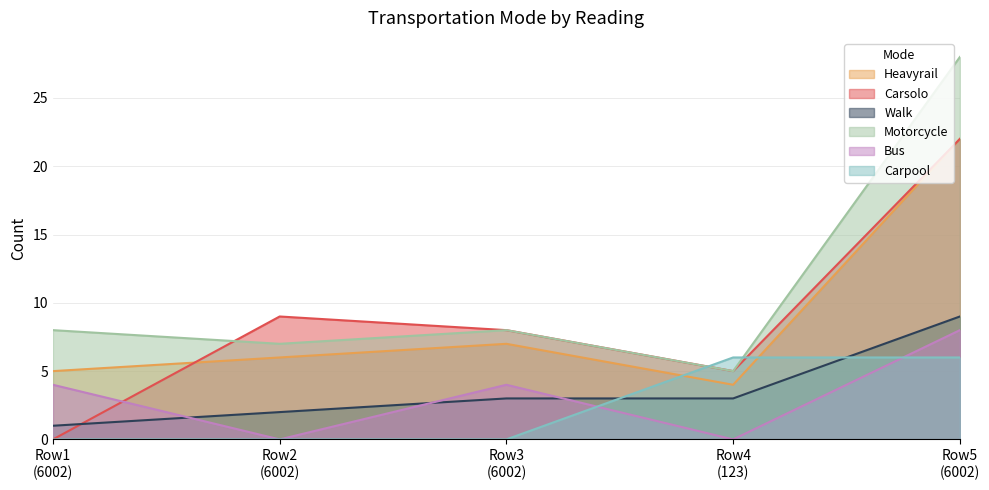

What is the lowest value of the Heavyrail series?

4